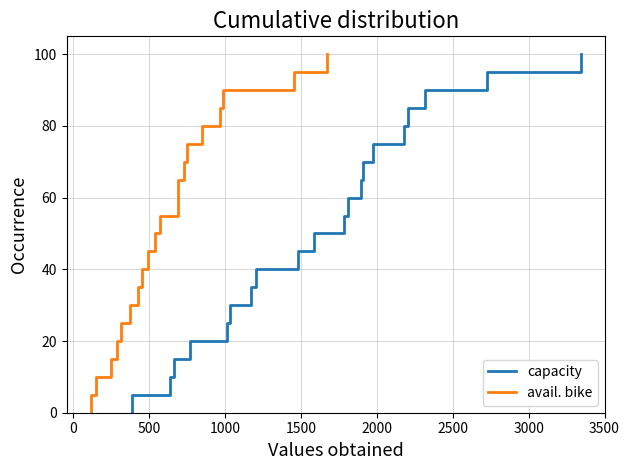

Does the chart have visible grid lines?

Yes